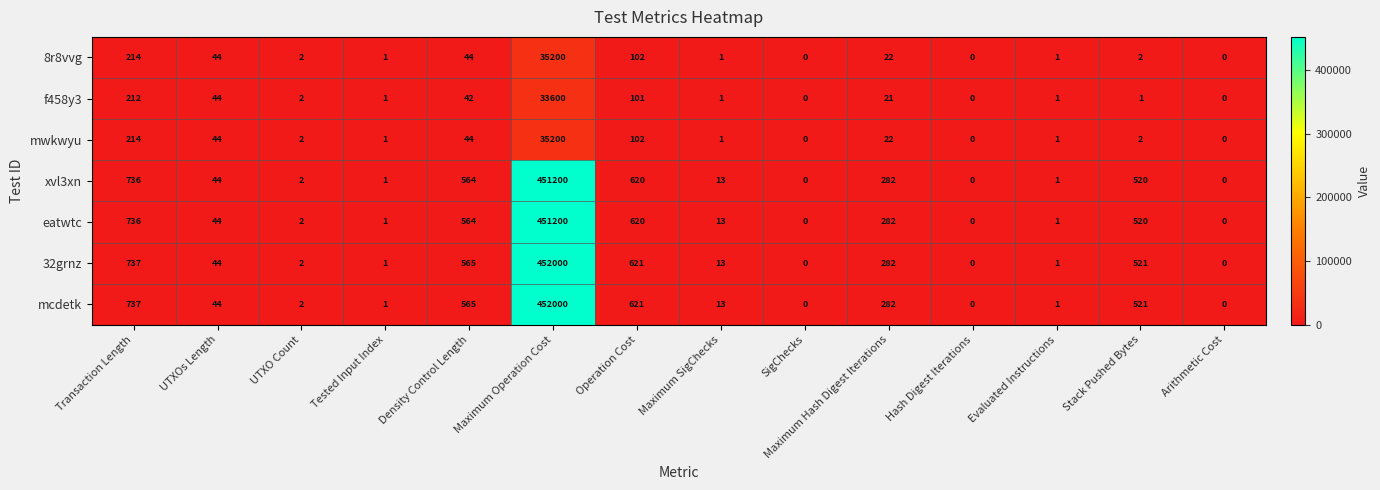

True or false: 32grnz has a value of 0 at SigChecks.

True